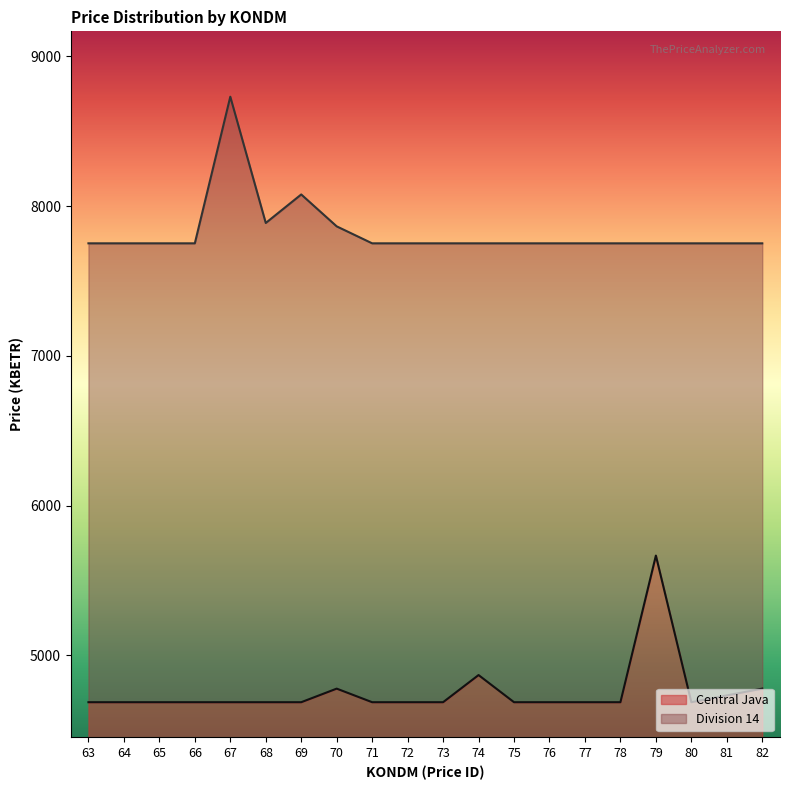

What is the maximum value shown in the chart?

8730.7